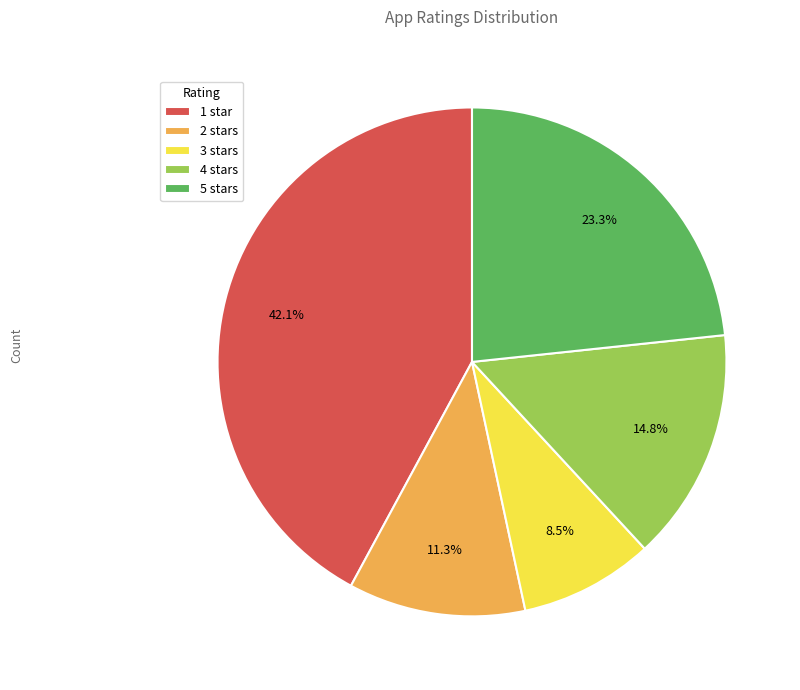

Does 2 stars account for over 50% of the chart?

No